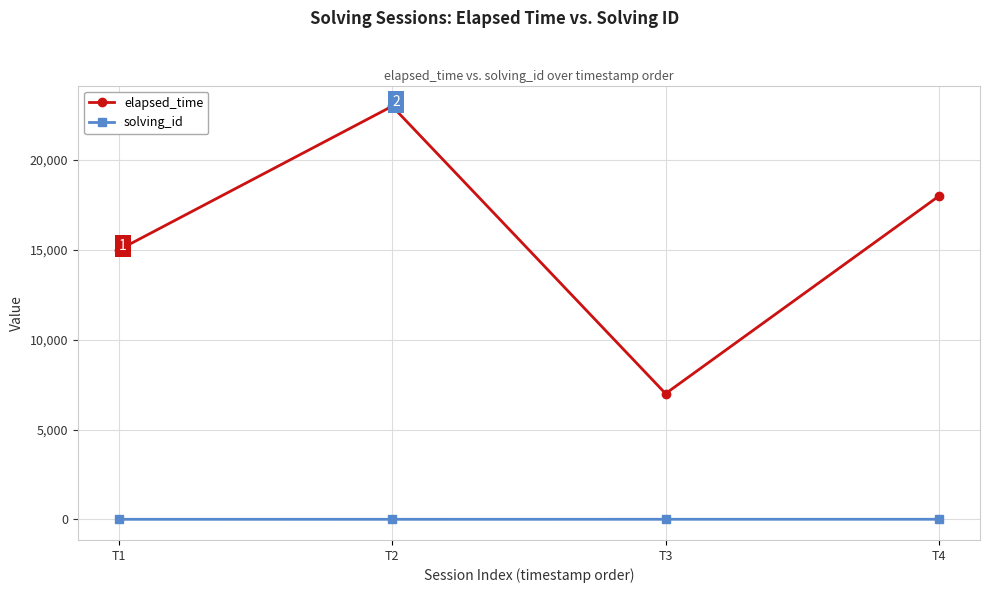

Where is the first local minimum for elapsed_time?

T3